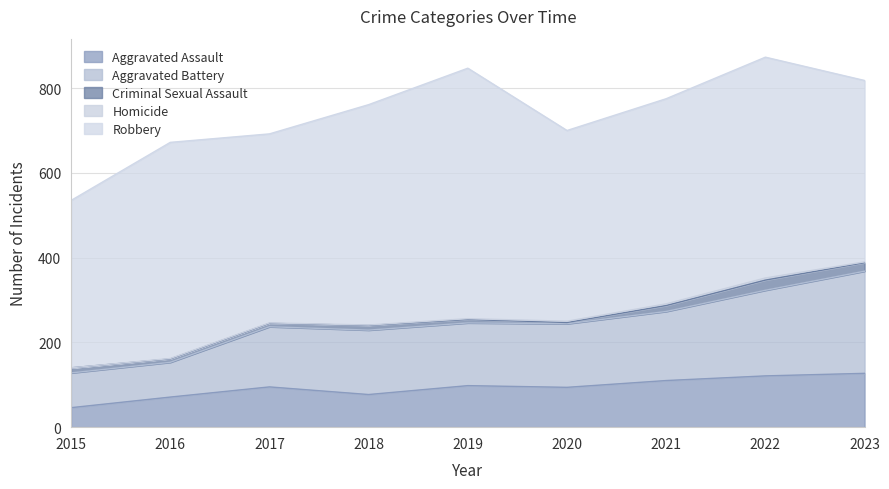

Which category has the highest value in the Robbery series?

2019